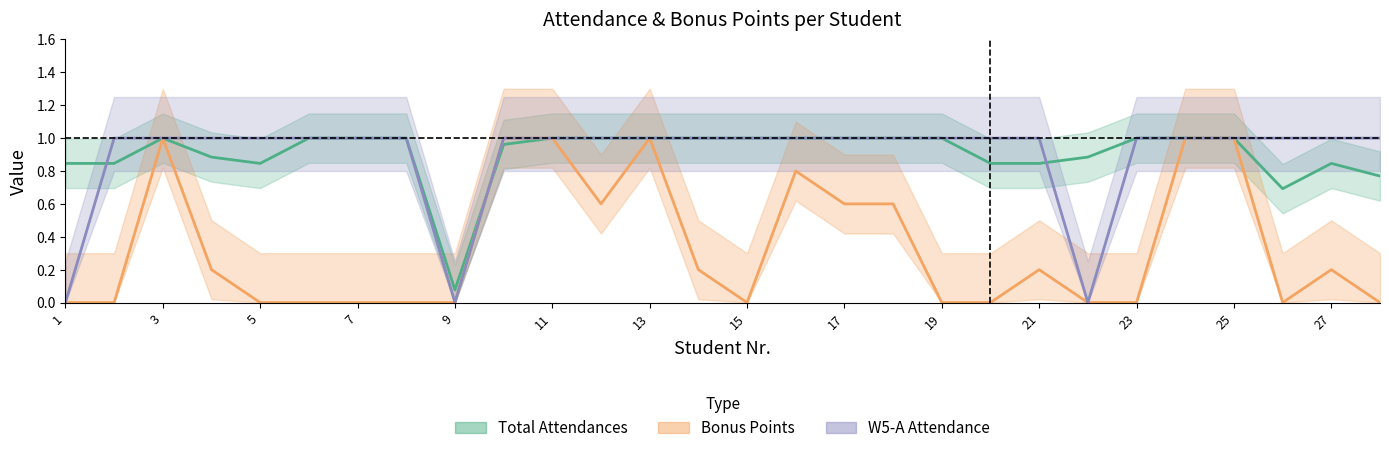

Is the value of Total Attendances at 24 greater than the value of W5-A (col_9) at 8?

No